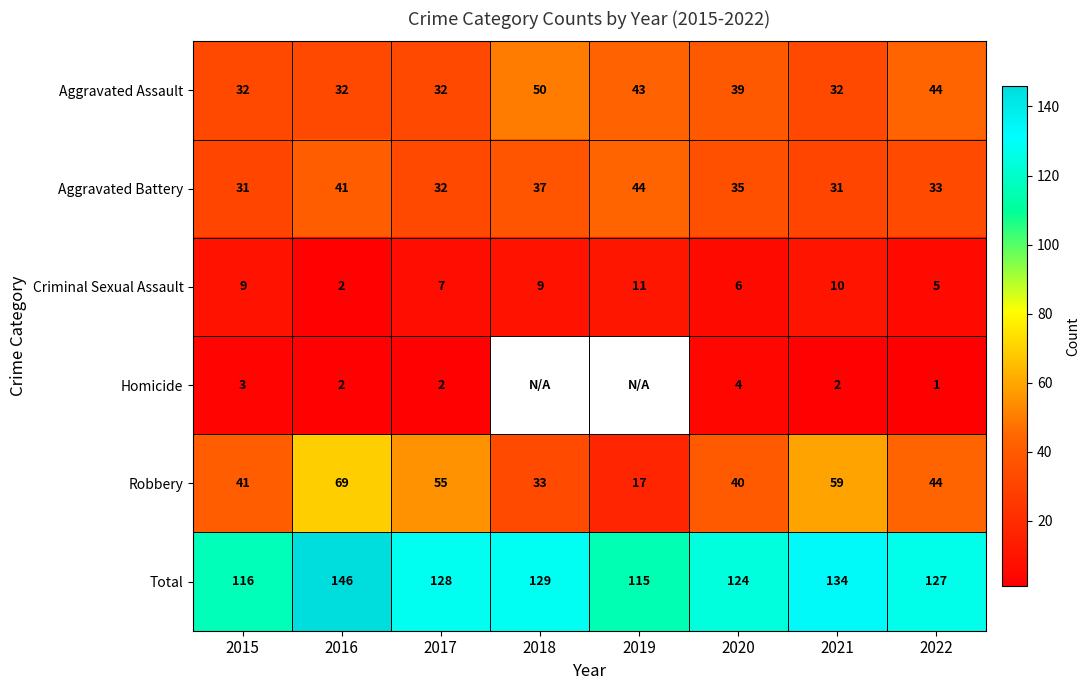

The value of Robbery at 2022 is 21. True or false?

False